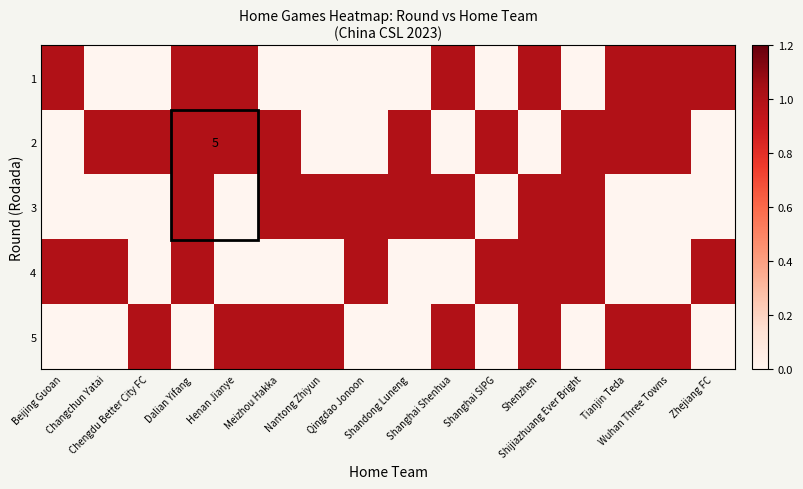

Is it true that 3 equals 1 at Zhejiang FC?

False